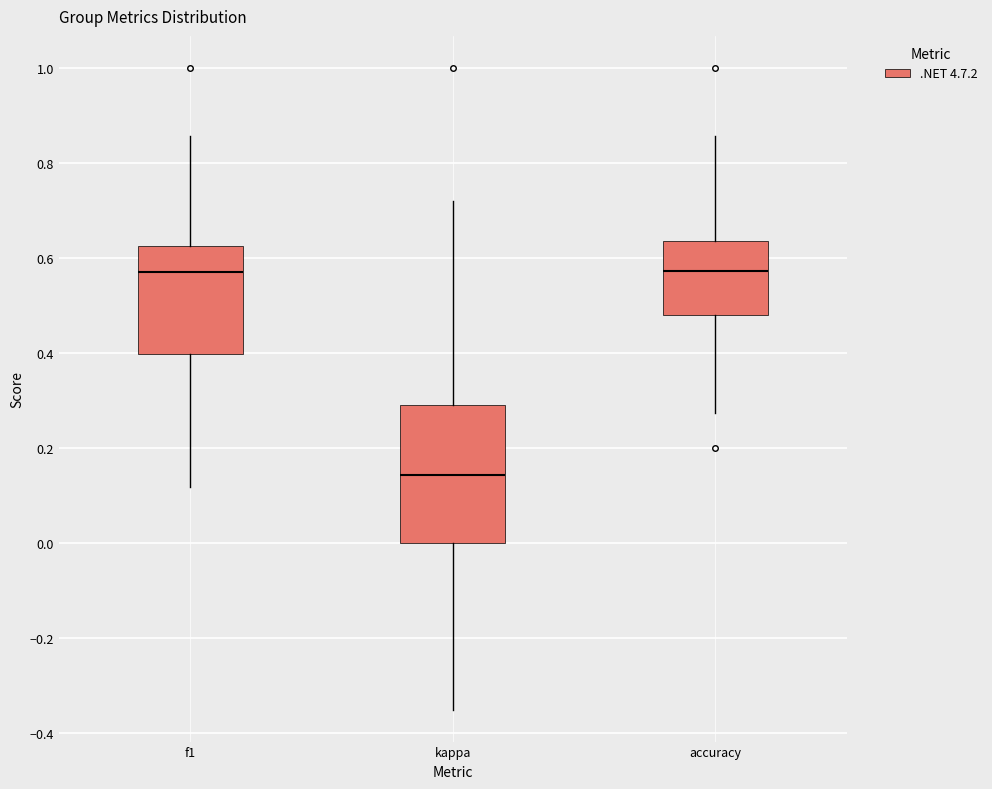

Where is the upper edge of the box for f1 on the y-axis? The values are not printed on the chart, so give them approximately, as read against the axis.

0.62